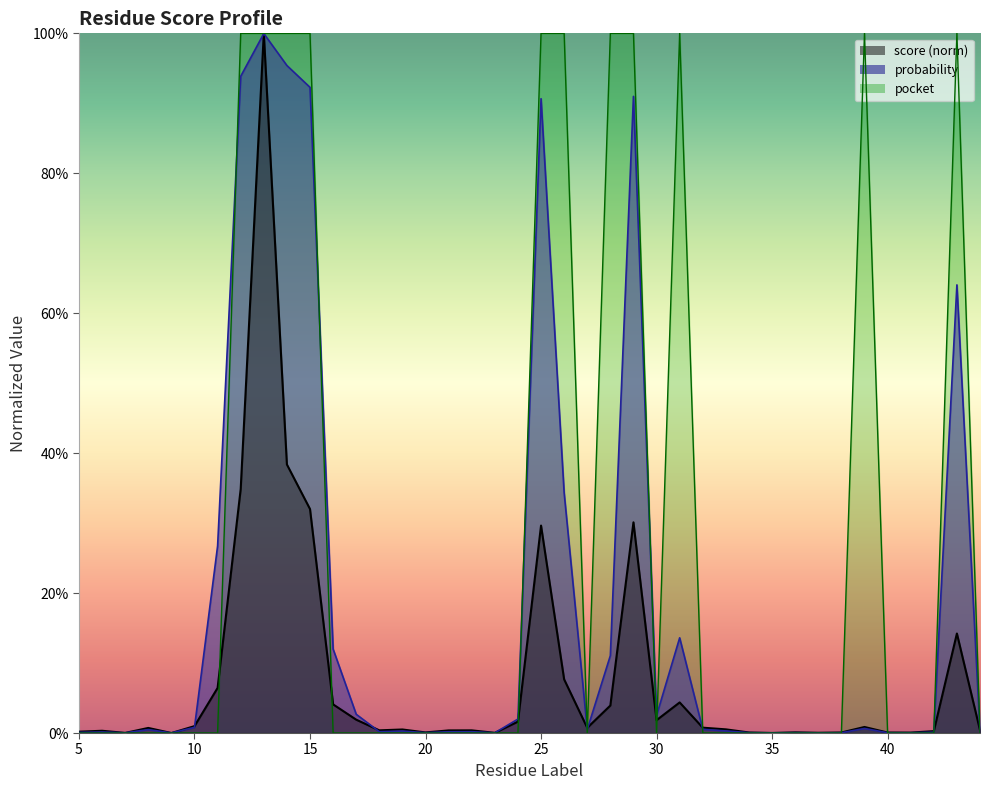

Rank the categories by score value from lowest to highest.

9, 35, 7, 23, 37, 41, 40, 38, 34, 20, 36, 5, 42, 6, 21, 22, 18, 44, 19, 33, 8, 27, 32, 39, 10, 24, 30, 17, 28, 16, 31, 11, 26, 43, 25, 29, 15, 12, 14, 13